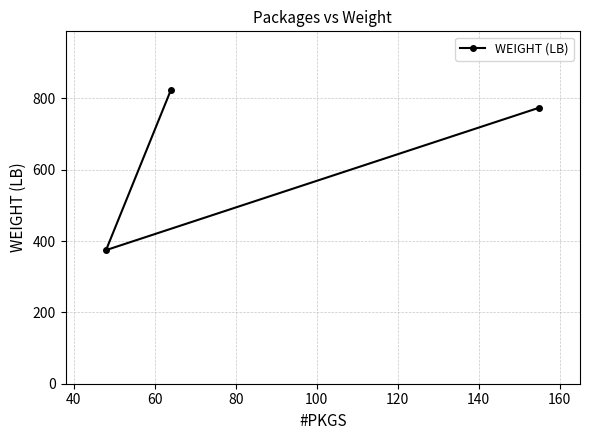

What is the value of the 2nd point from the left?

823.4